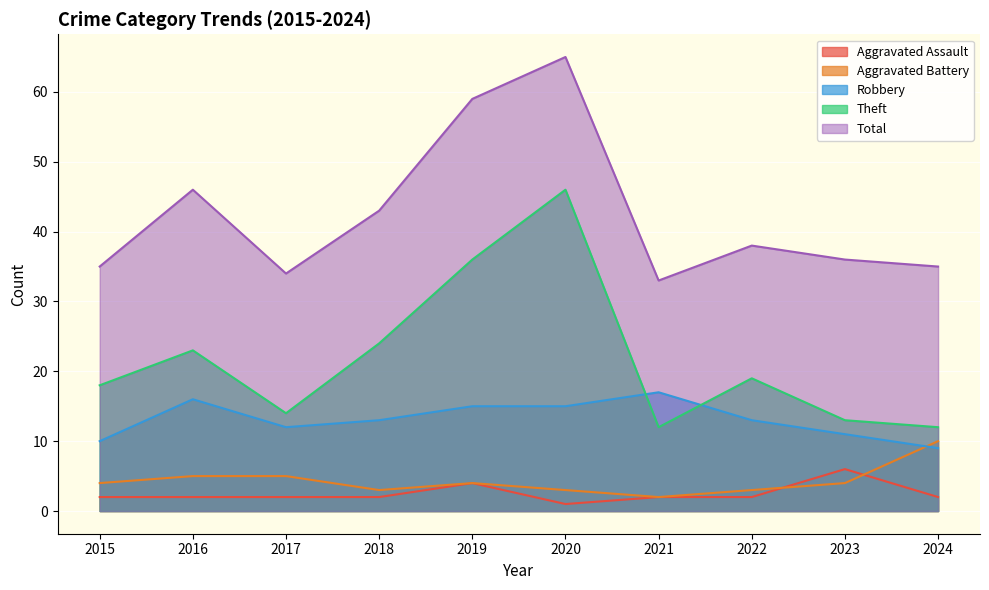

List the labels in order of Robbery value, smallest first.

2024, 2015, 2023, 2017, 2018, 2022, 2019, 2020, 2016, 2021